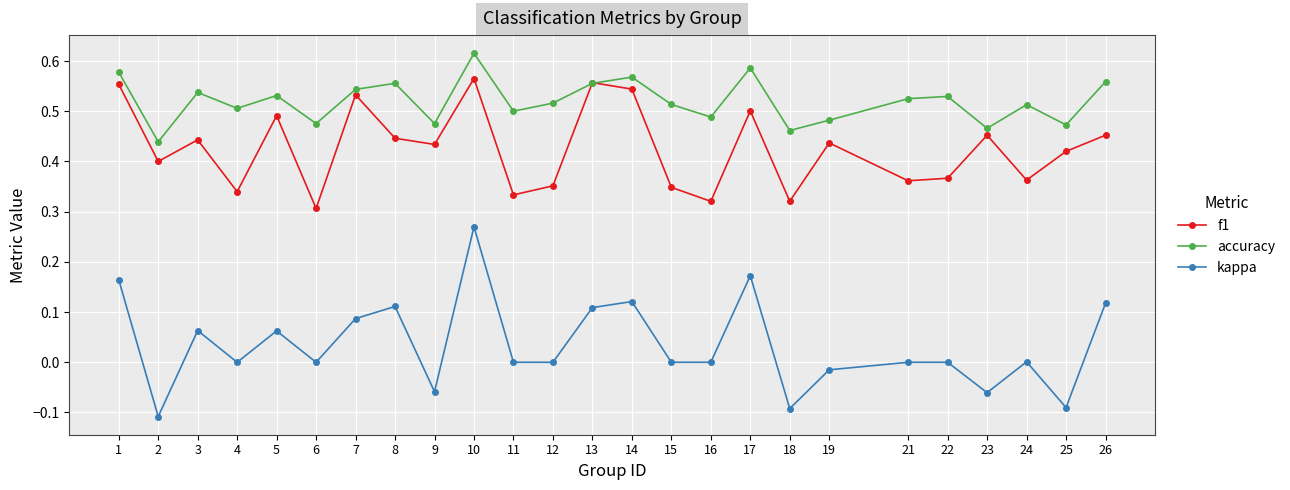

Rank the series by their maximum value, from lowest to highest.

kappa, f1, accuracy